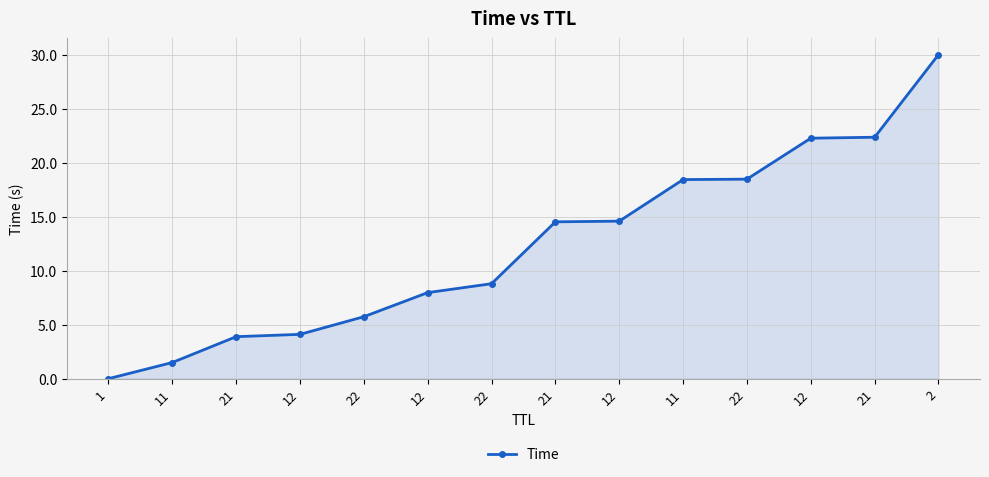

What is the label of the 14th point from the right?

1